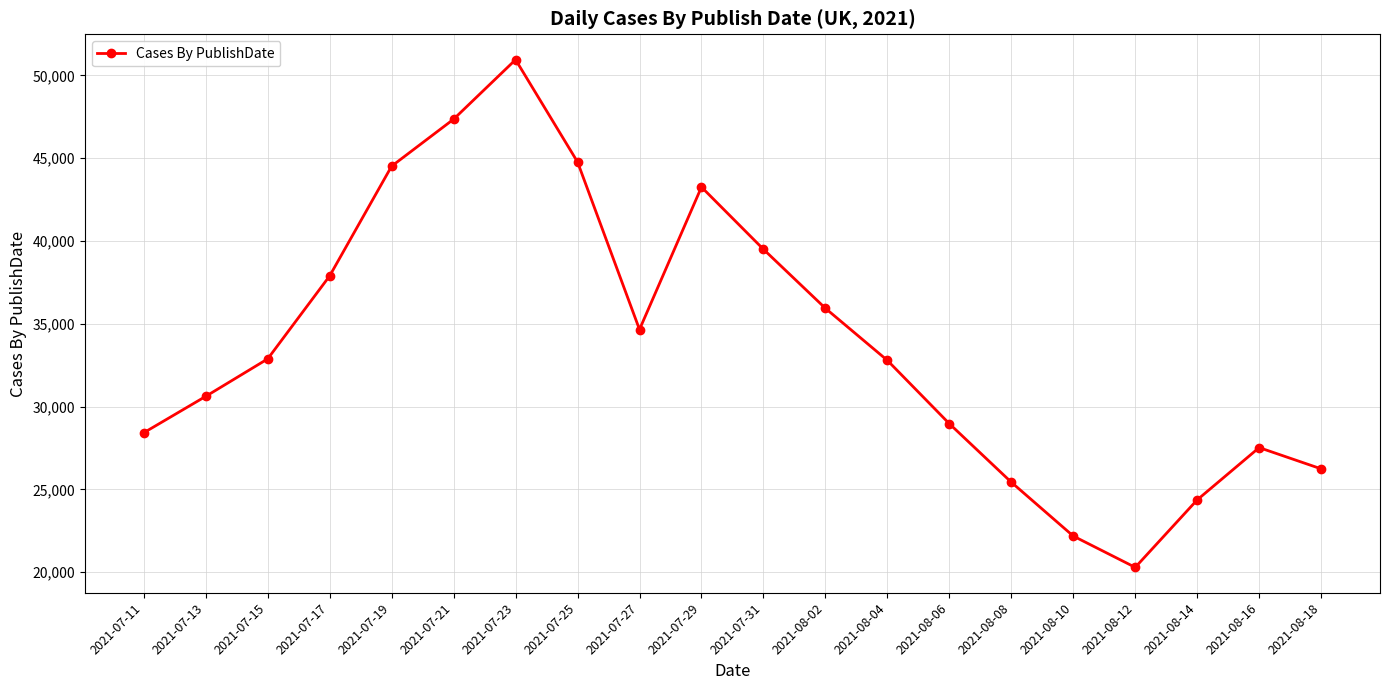

What is the ratio of the value at 2021-07-29 to the value at 2021-08-04?

1.3